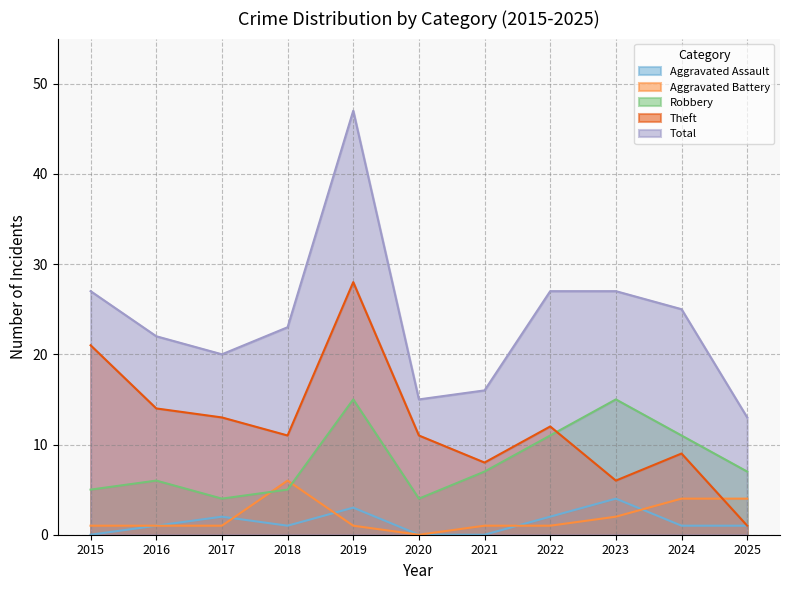

Between 2016 and 2020, which is larger?

2016